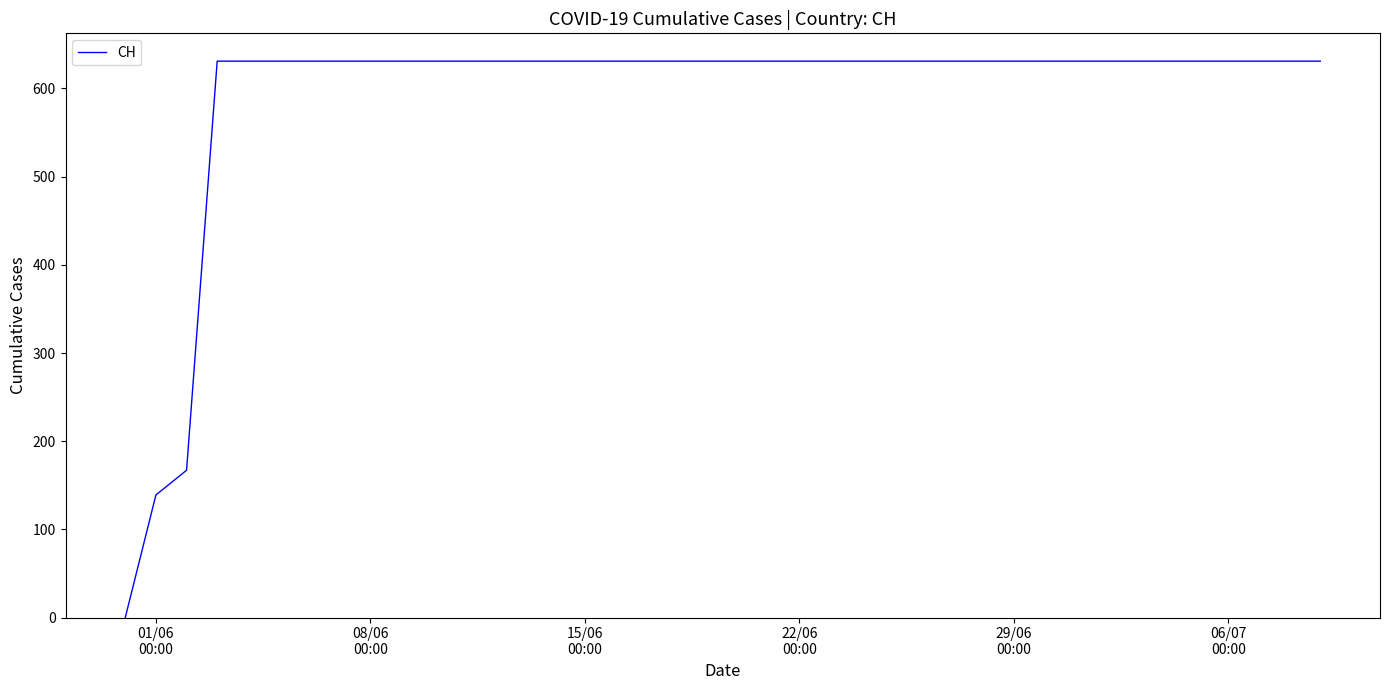

How many lines are shown in the chart?

1